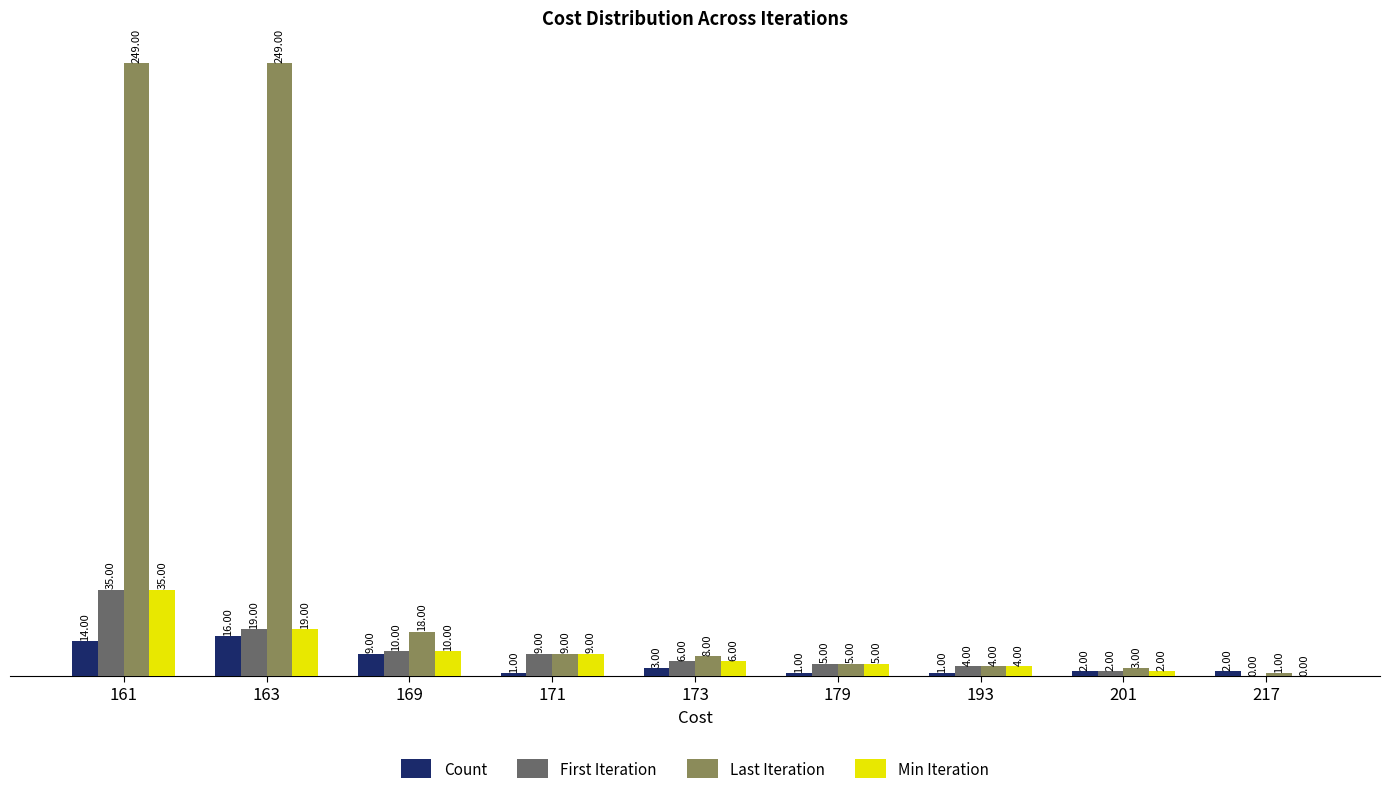

What is the sum of all Last Iteration values?

546